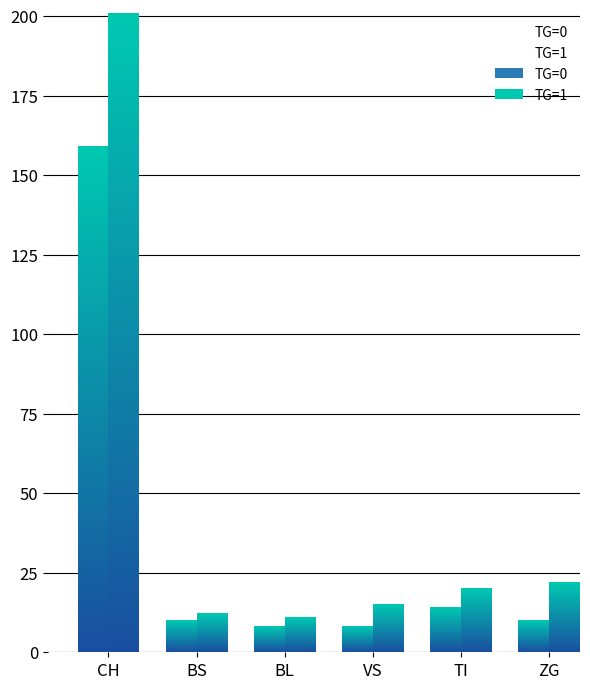

Does the chart contain stacked bars?

No